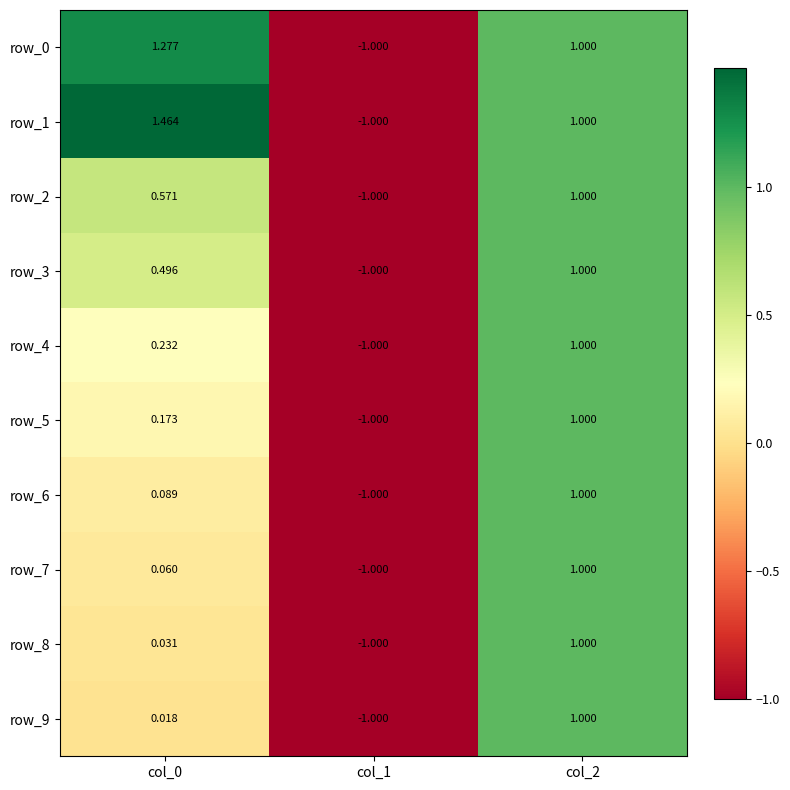

Is the value of row_2 at col_0 greater than the value of row_8 at col_1?

Yes